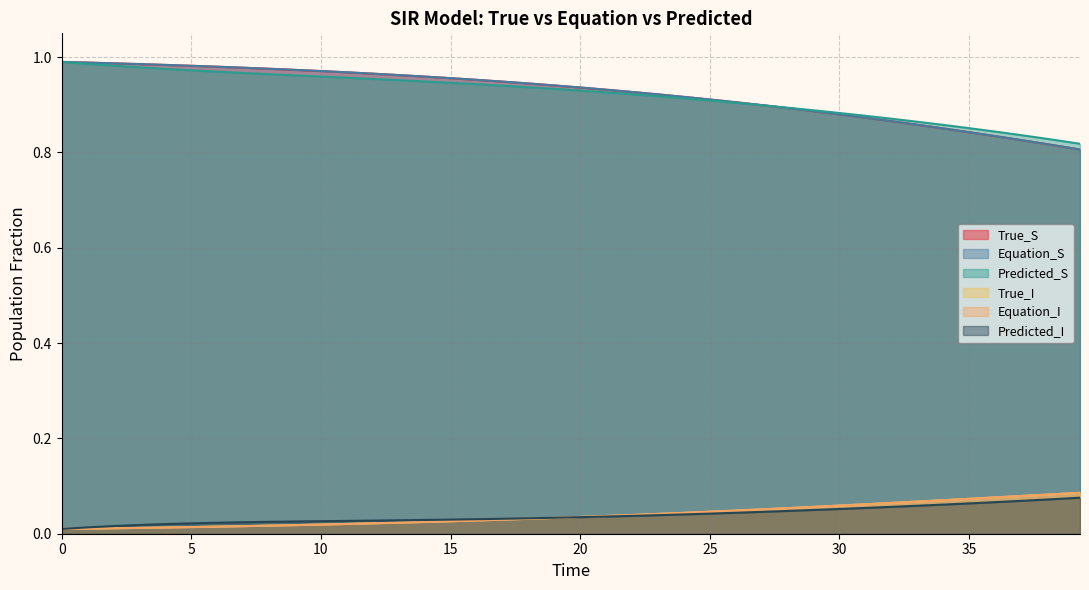

Which series has the largest range (max minus min)?

True_S